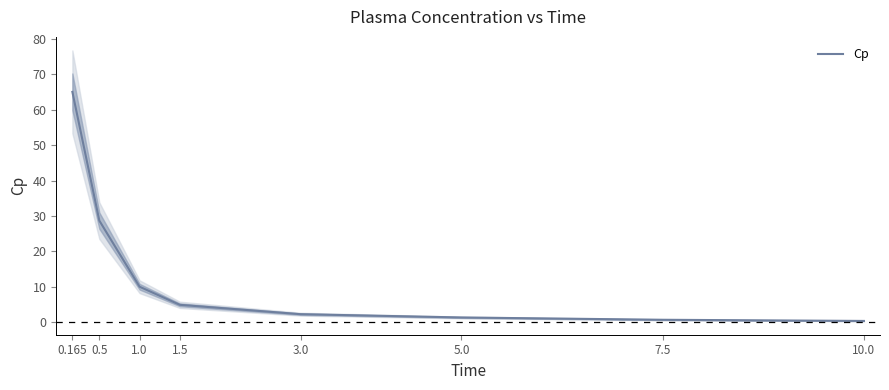

Is this an area chart (filled region under the line)?

No